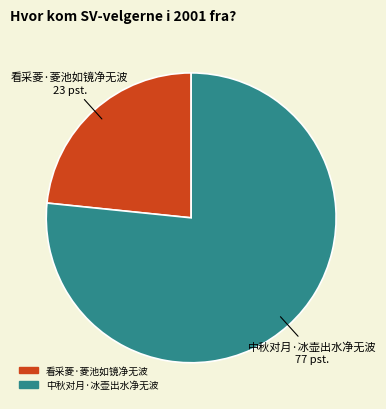

Combined, do 看采菱·菱池如镜净无波 and 中秋对月·冰壶出水净无波 account for over 50%?

Yes